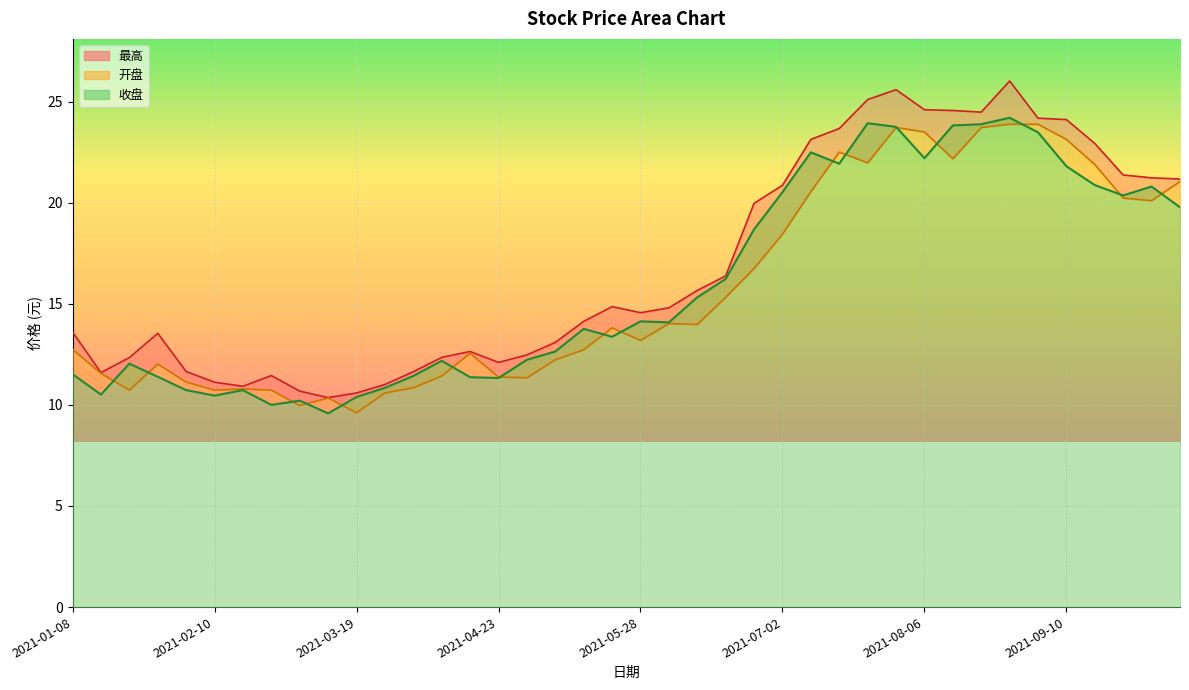

True or false: 收盘 and 最高 intersect in this chart.

False